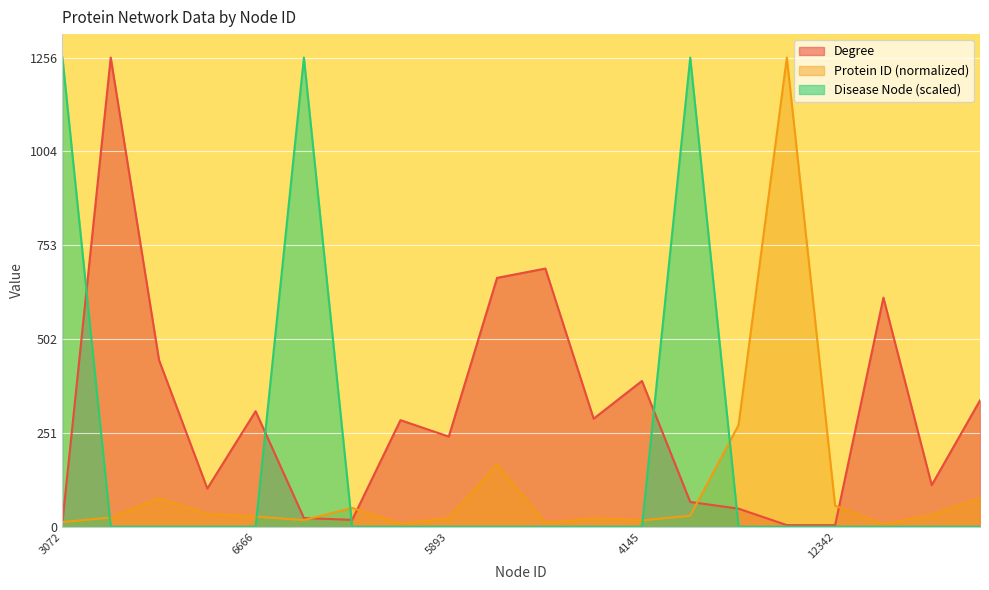

List the series in order of their overall mean, highest first.

Degree, Disease Node (scaled), Protein ID (normalized)